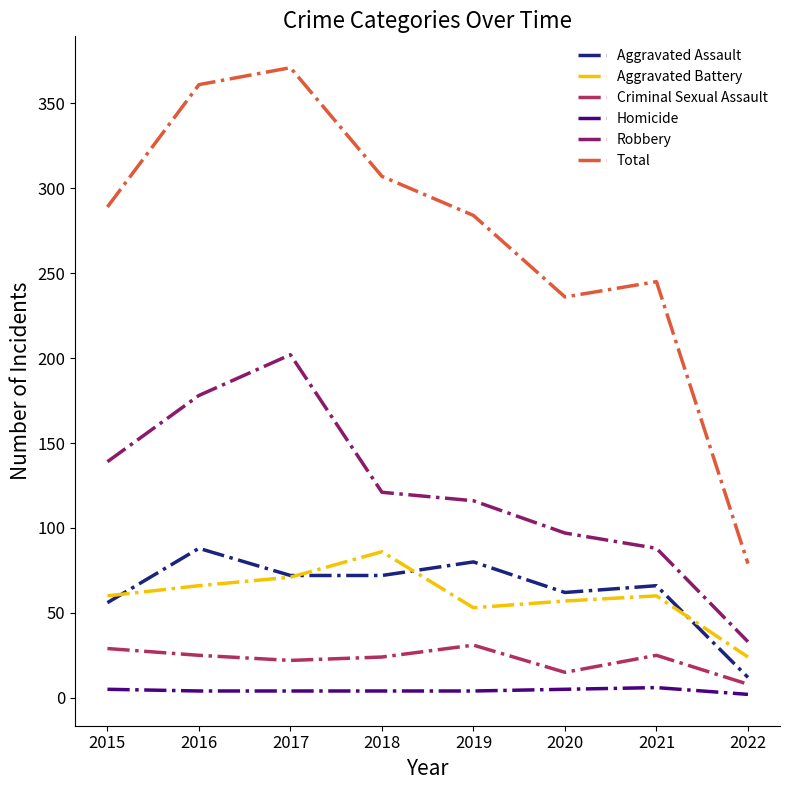

True or false: Aggravated Battery has a value of 22 at 2018.

False